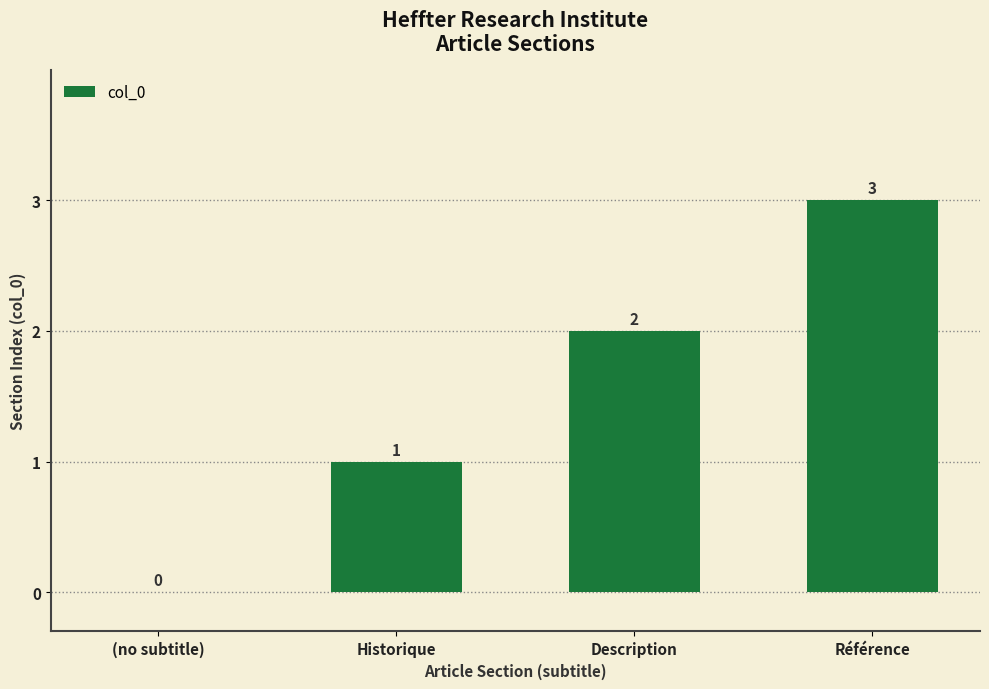

Which has a higher value, Référence or Description?

Référence